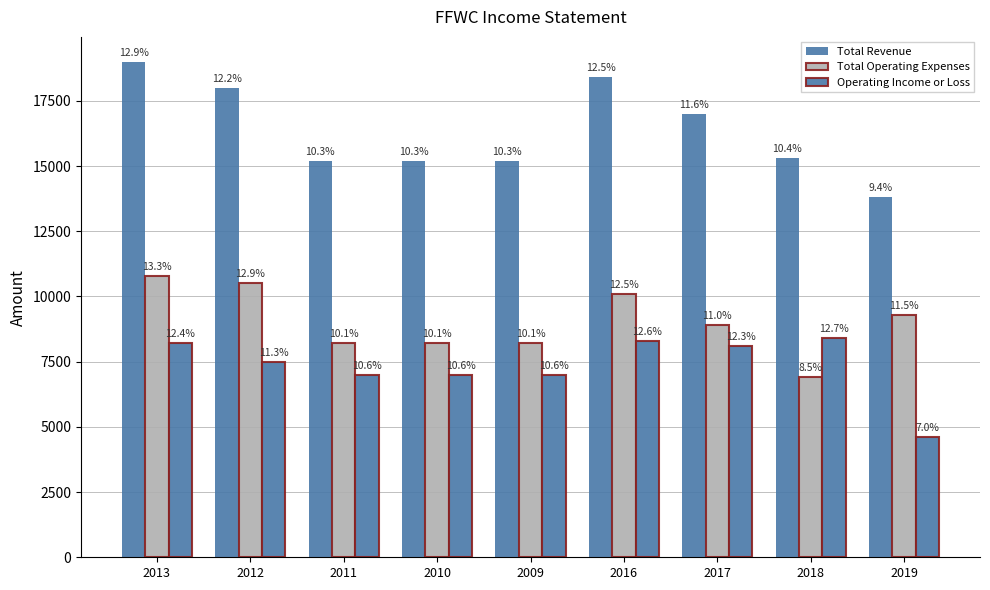

Does the chart contain stacked bars?

No